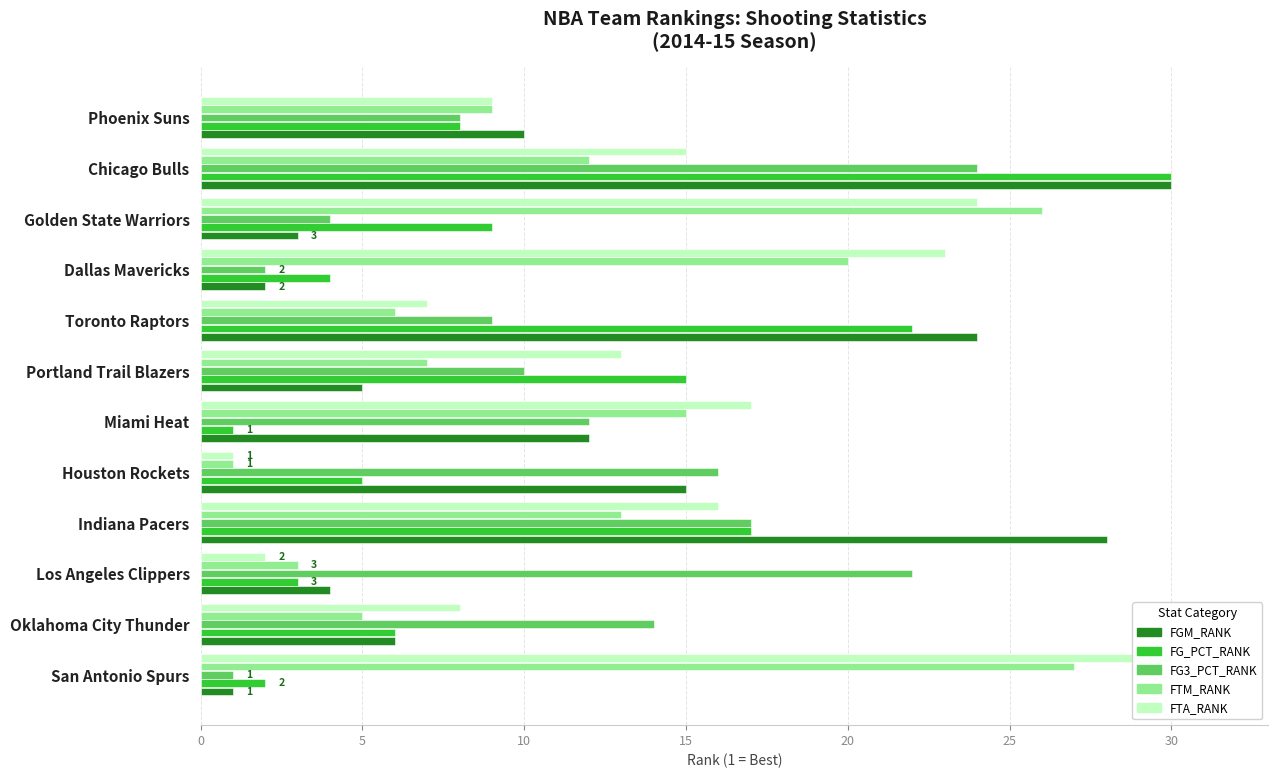

Count the number of categories in the chart.

12